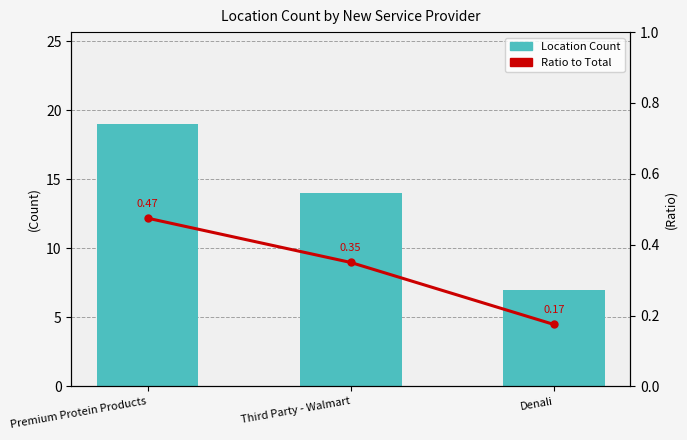

Between Premium Protein Products and Denali, which series saw the biggest shift?

Location Count